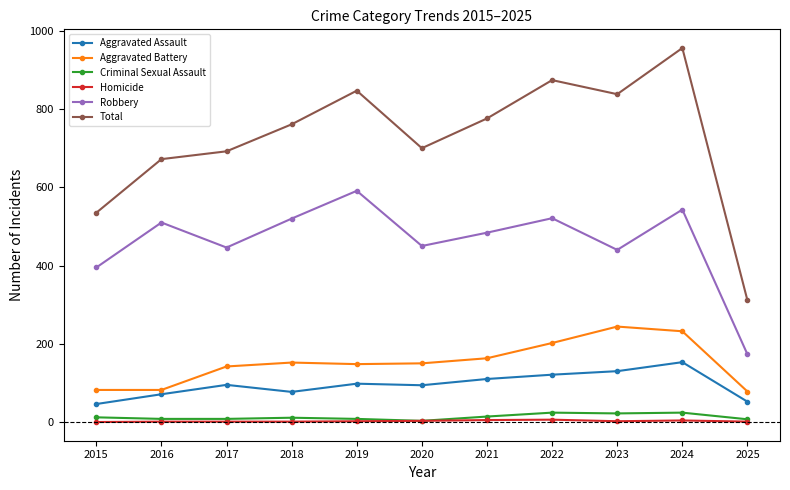

What is the difference between the highest and lowest values at 2019?

845